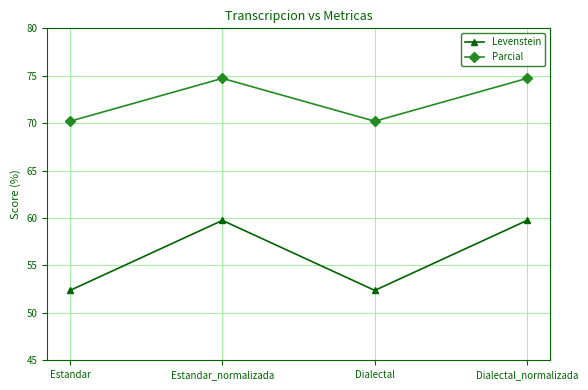

How many data points in Levenstein are less than 59?

2